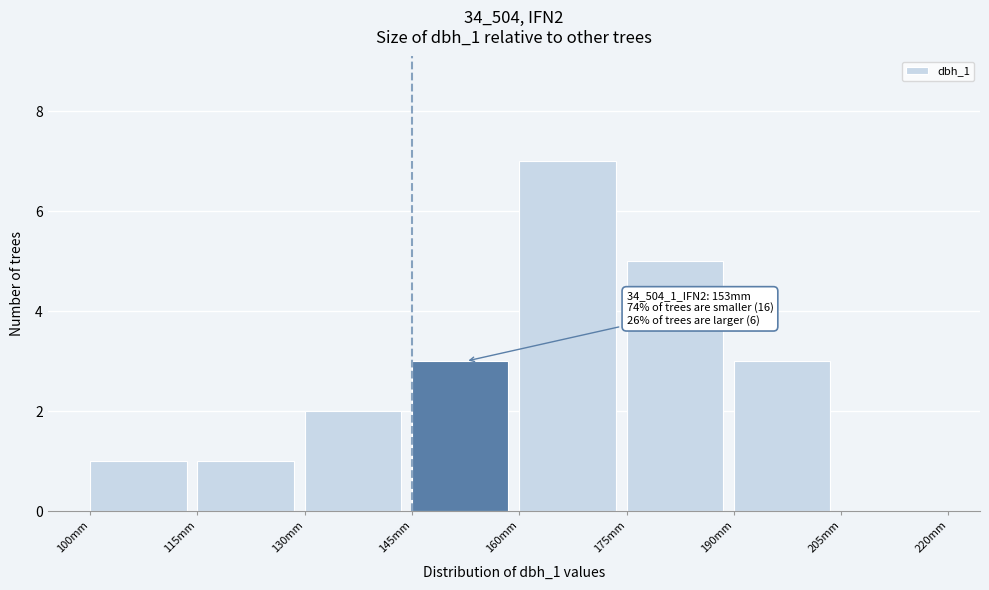

Which range on the x-axis has the tallest bar?

160 to 175